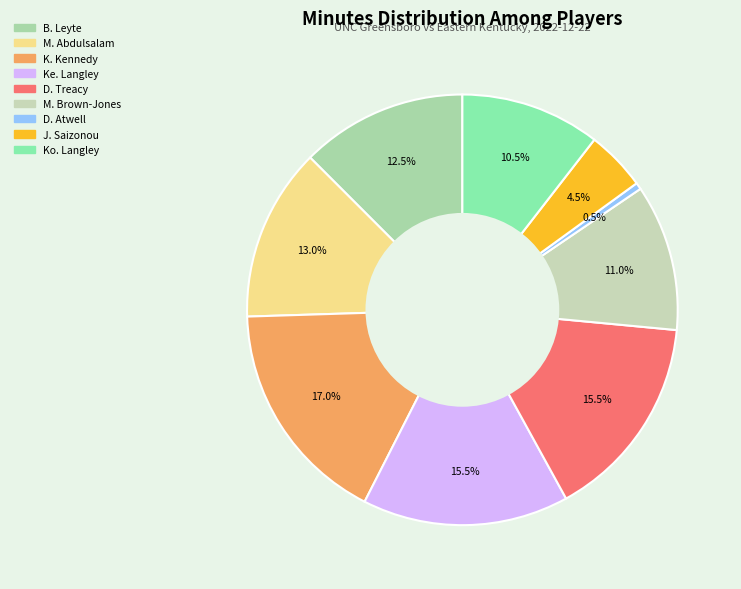

To the nearest percent, what portion does D. Treacy represent?

16%